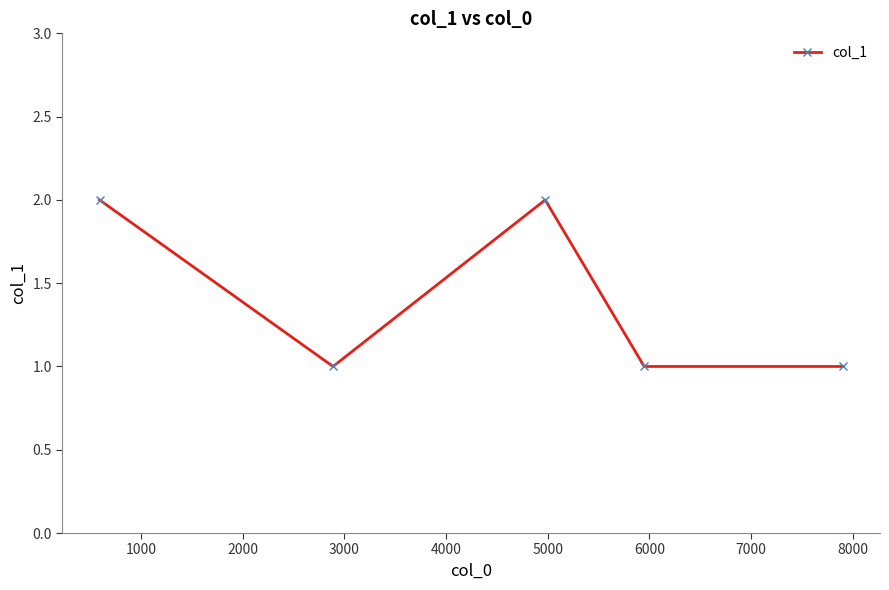

What is the sum of all values?

7